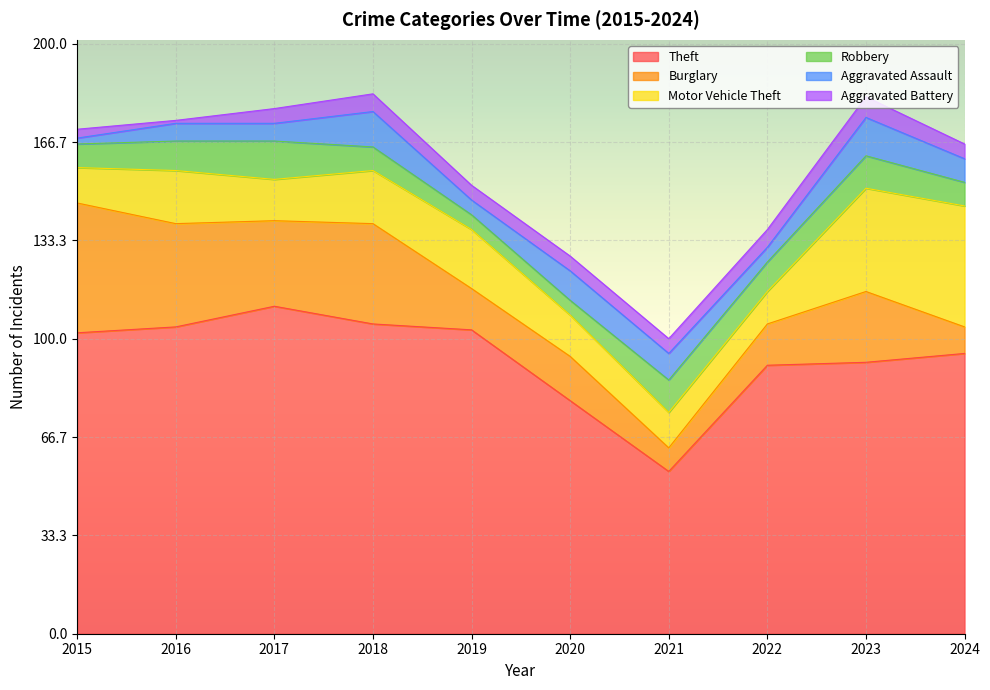

At which label does Aggravated Battery first exceed 5?

2018